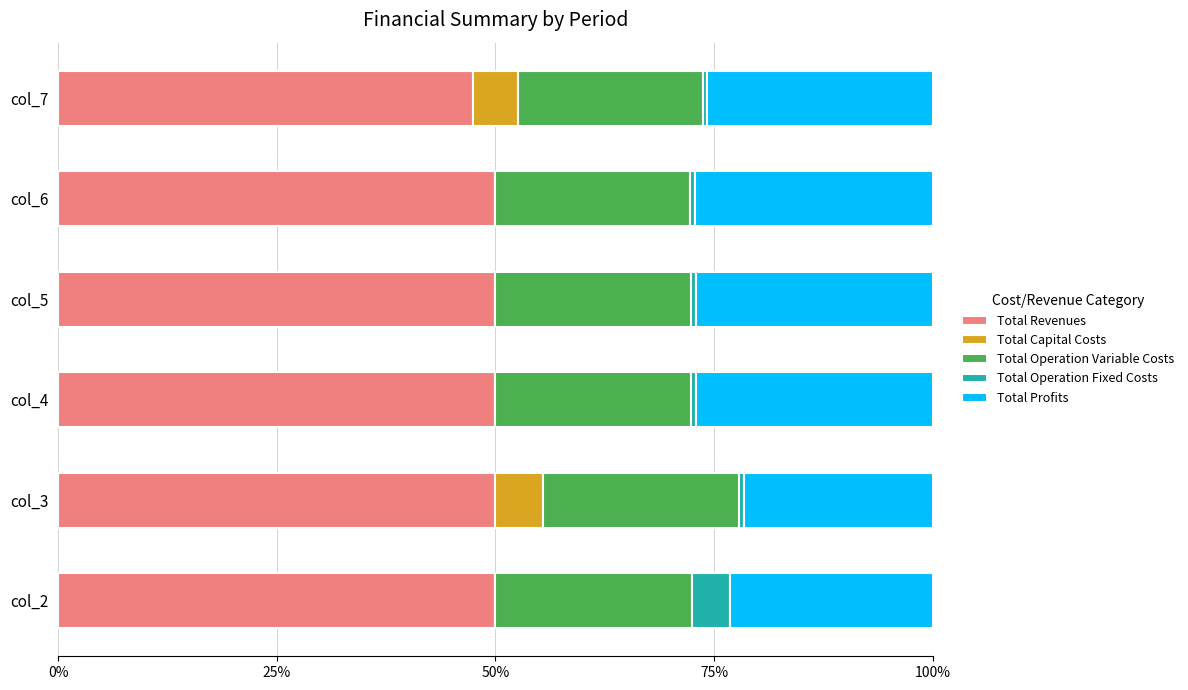

Count the number of data series in this chart.

5